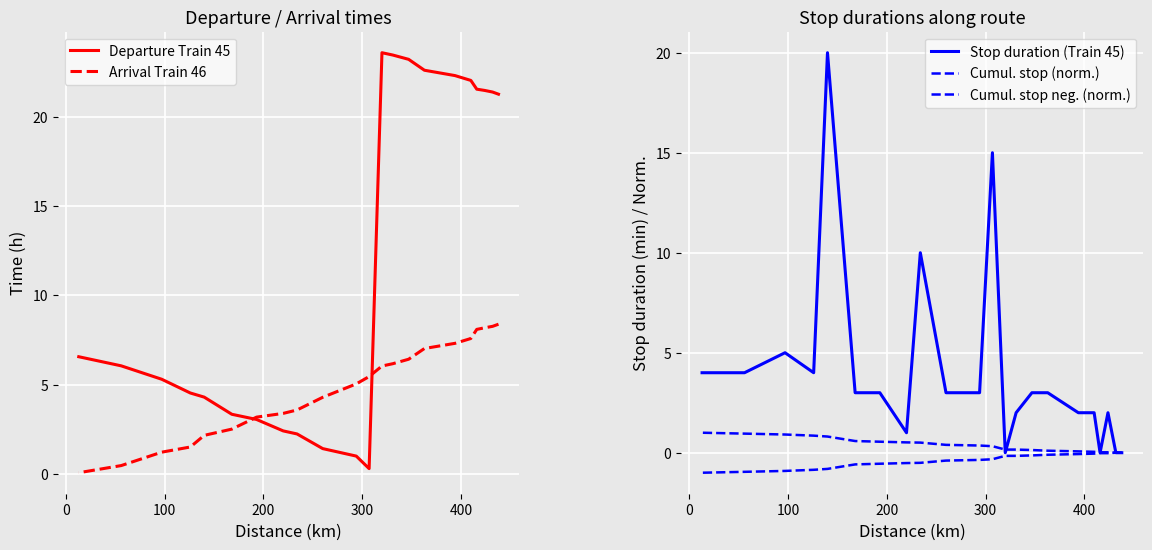

What is the difference between the maximum and minimum values in the Cumul. stop (norm.) series?

1.0